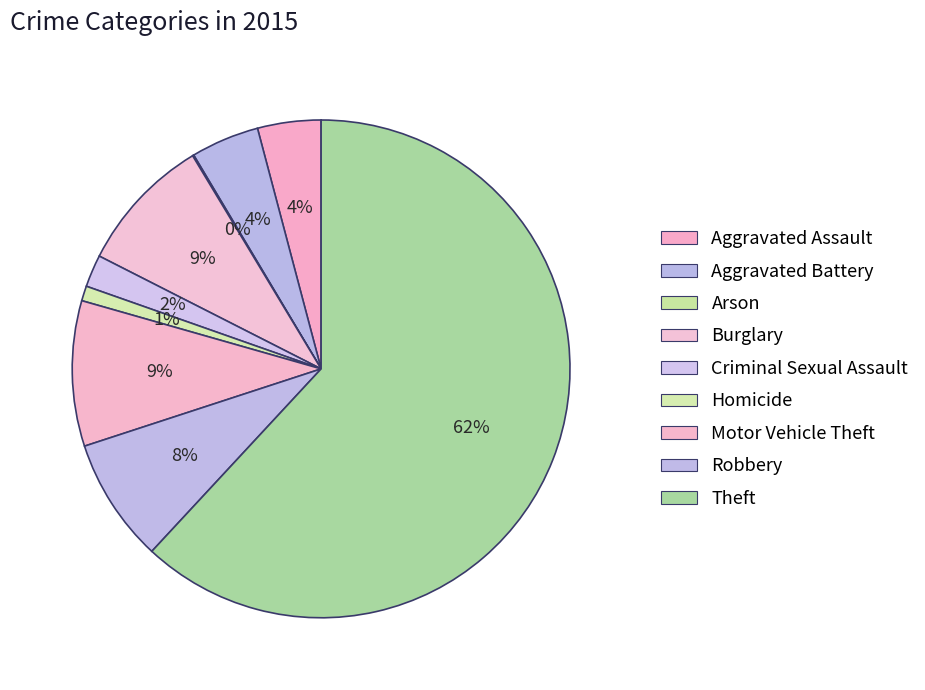

To the nearest percent, what portion does Criminal Sexual Assault represent?

2%